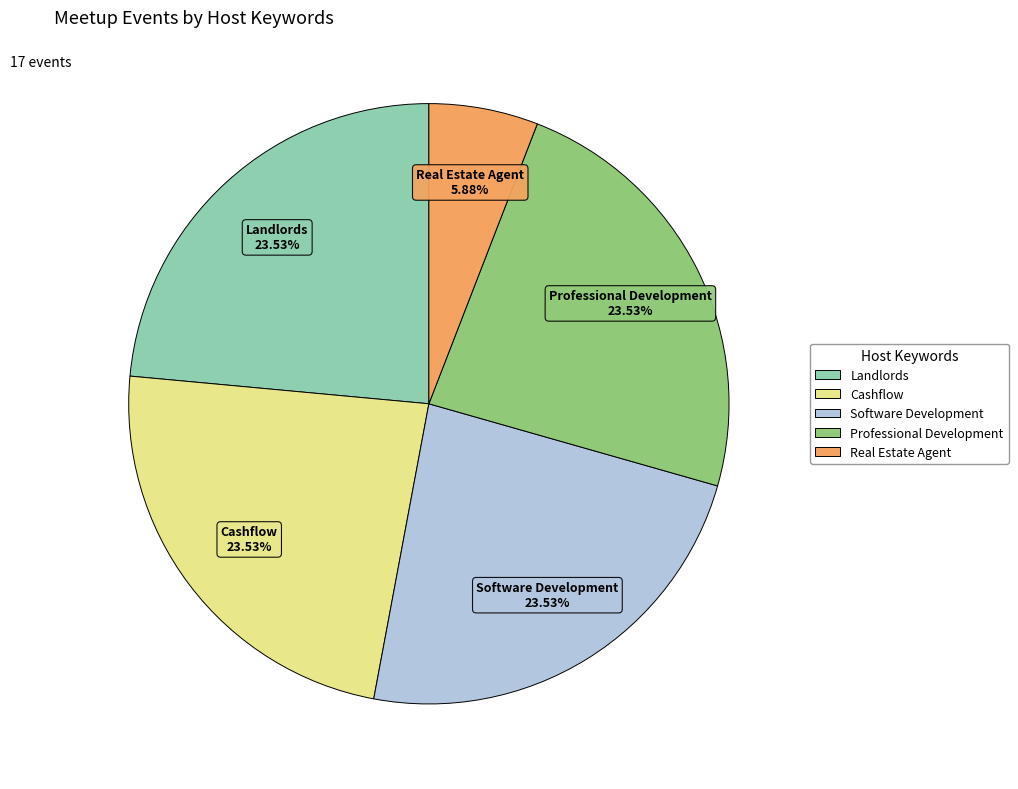

Count the number of slices in the pie.

5